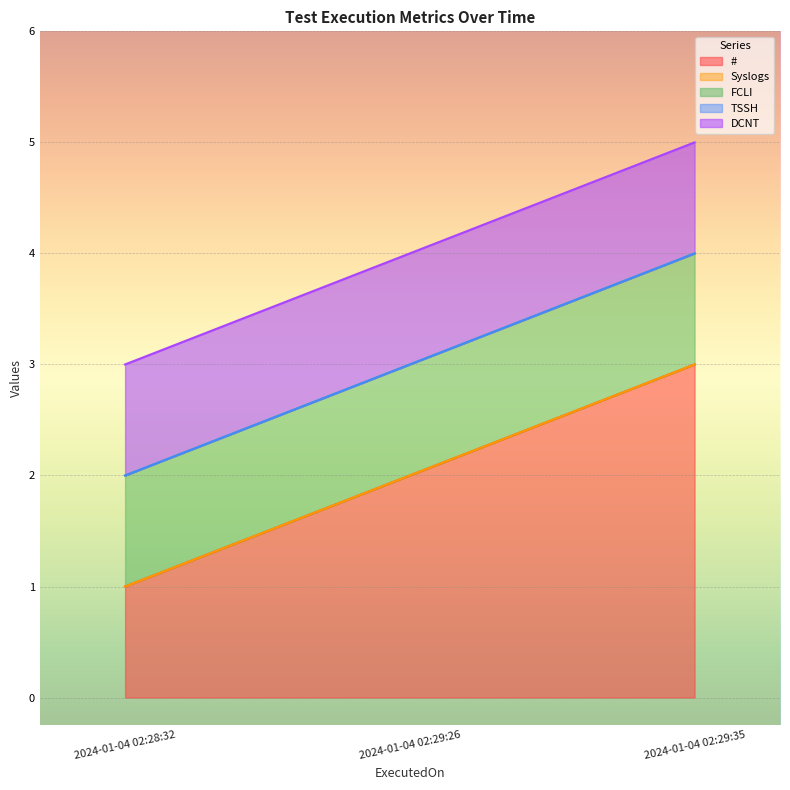

List the series in order of their peak value, lowest first.

Syslogs, TSSH, FCLI, DCNT, #